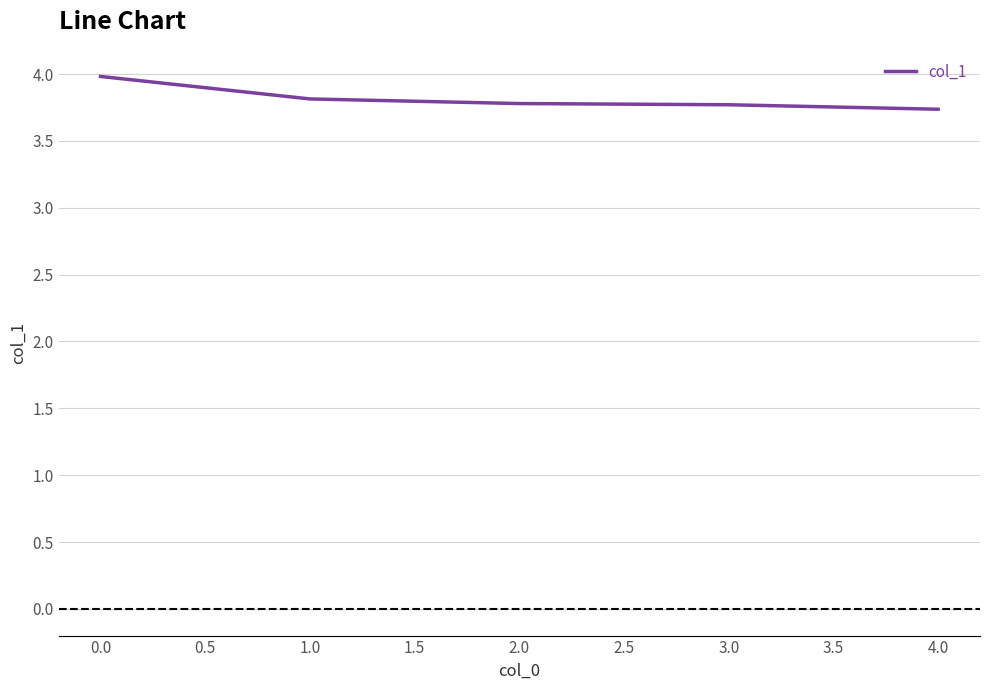

What value does the data have at 1.0?

3.8